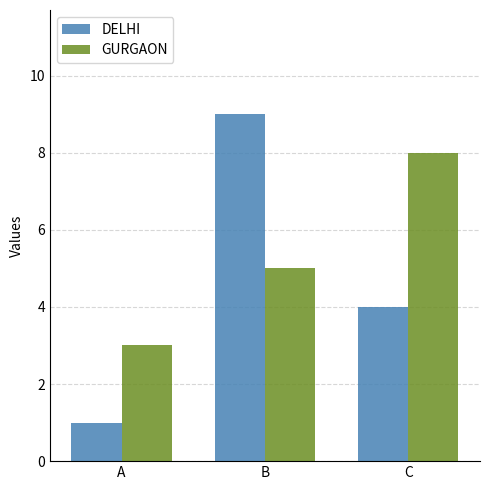

Are the bars grouped side by side (vs. stacked)?

Yes